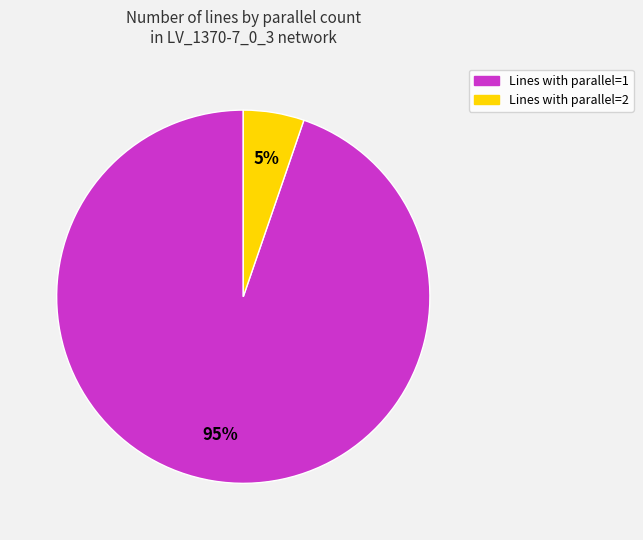

Is there a majority slice in this chart?

Yes